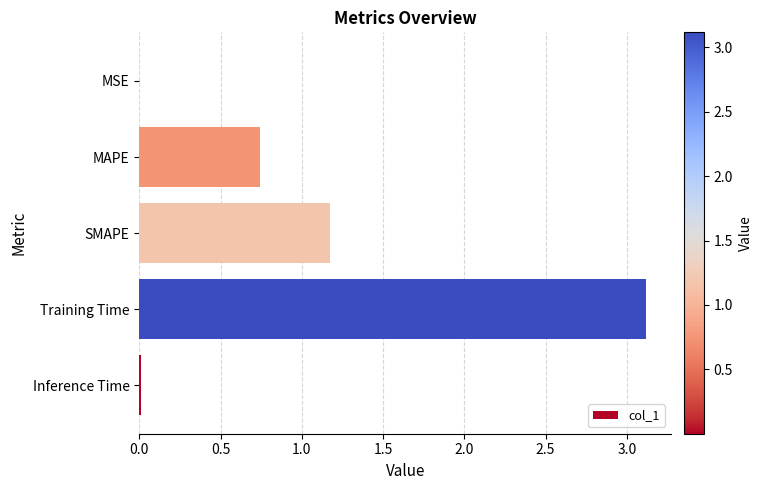

At which label is the value closest to 1?

SMAPE